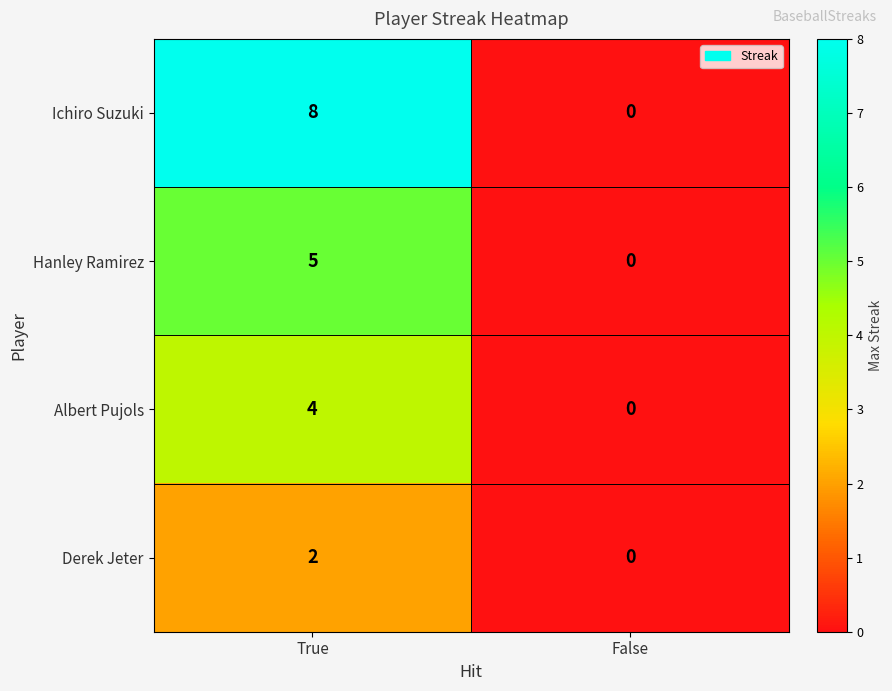

Reading right to left, what are all the values shown in this chart?

Ichiro Suzuki: 0	8
Hanley Ramirez: 0	5
Albert Pujols: 0	4
Derek Jeter: 0	2